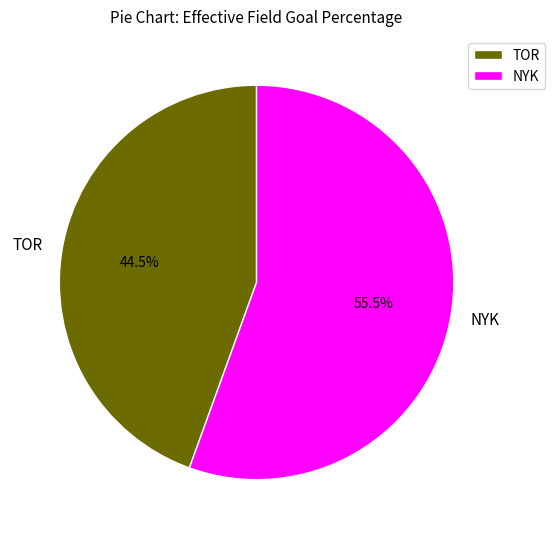

Rank the categories by value from highest to lowest.

NYK, TOR